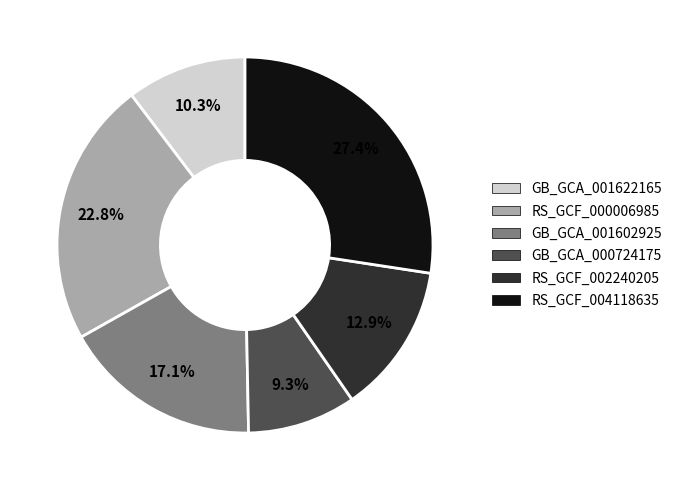

Which slice is the smallest?

GB_GCA_000724175